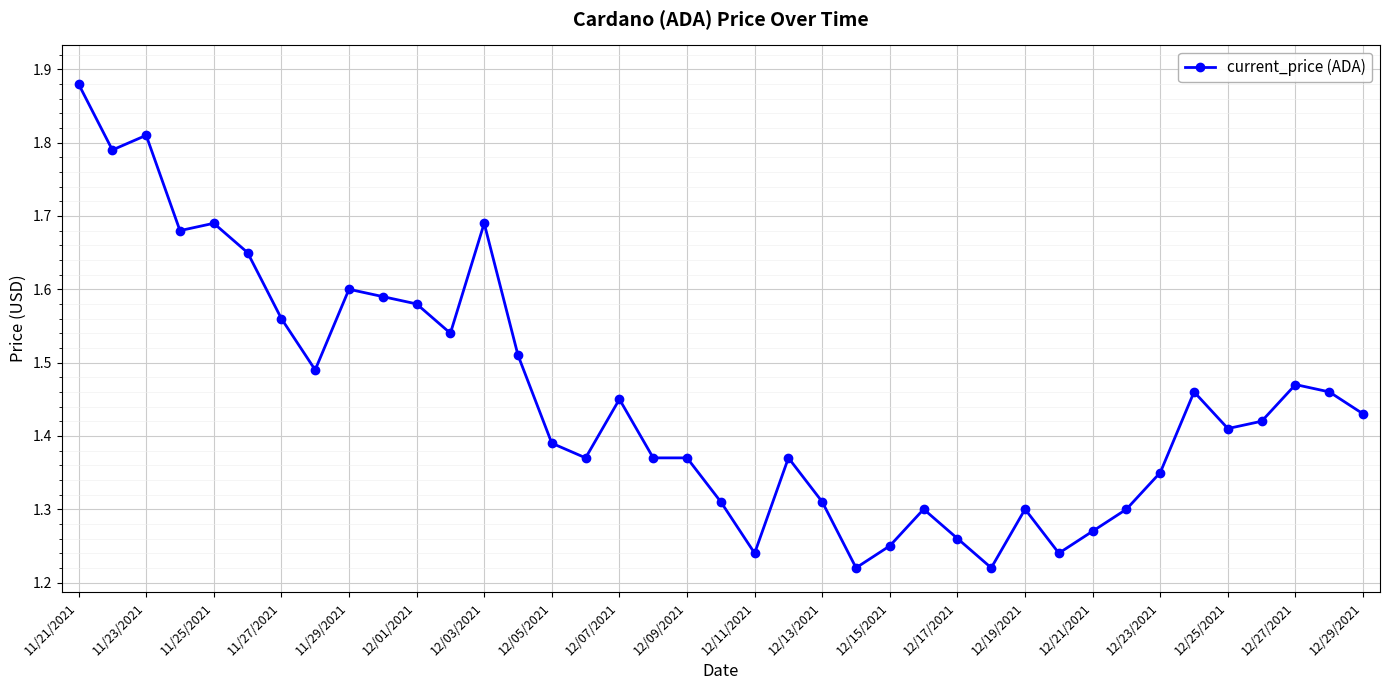

How many values are between 1 and 2?

39